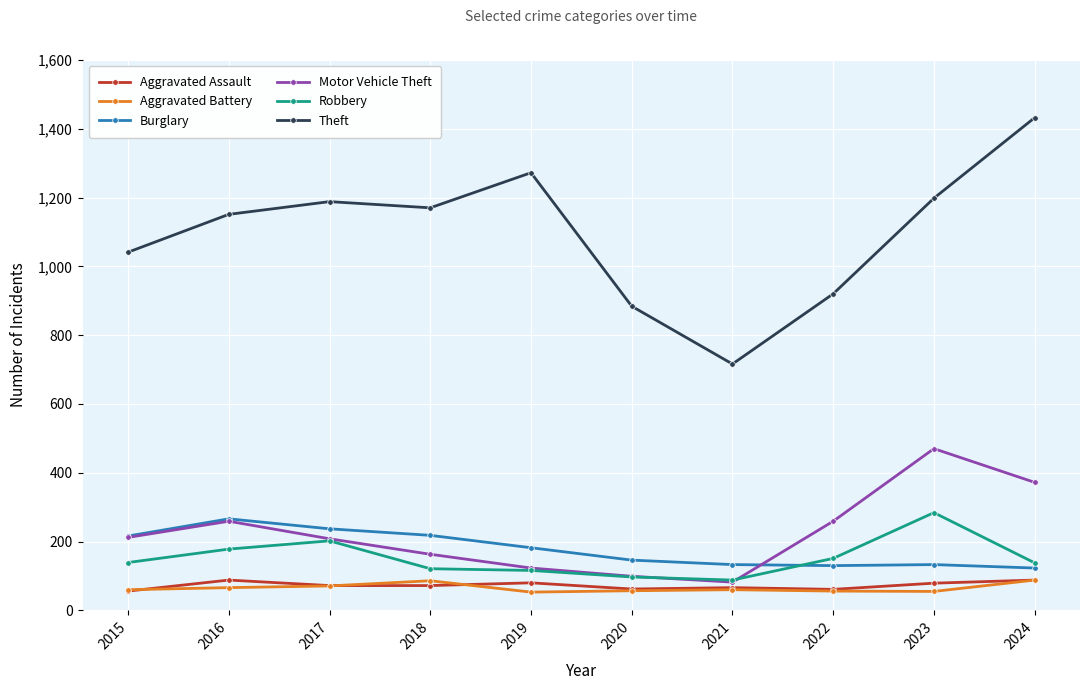

The value of Robbery at 2024 is 33. True or false?

False